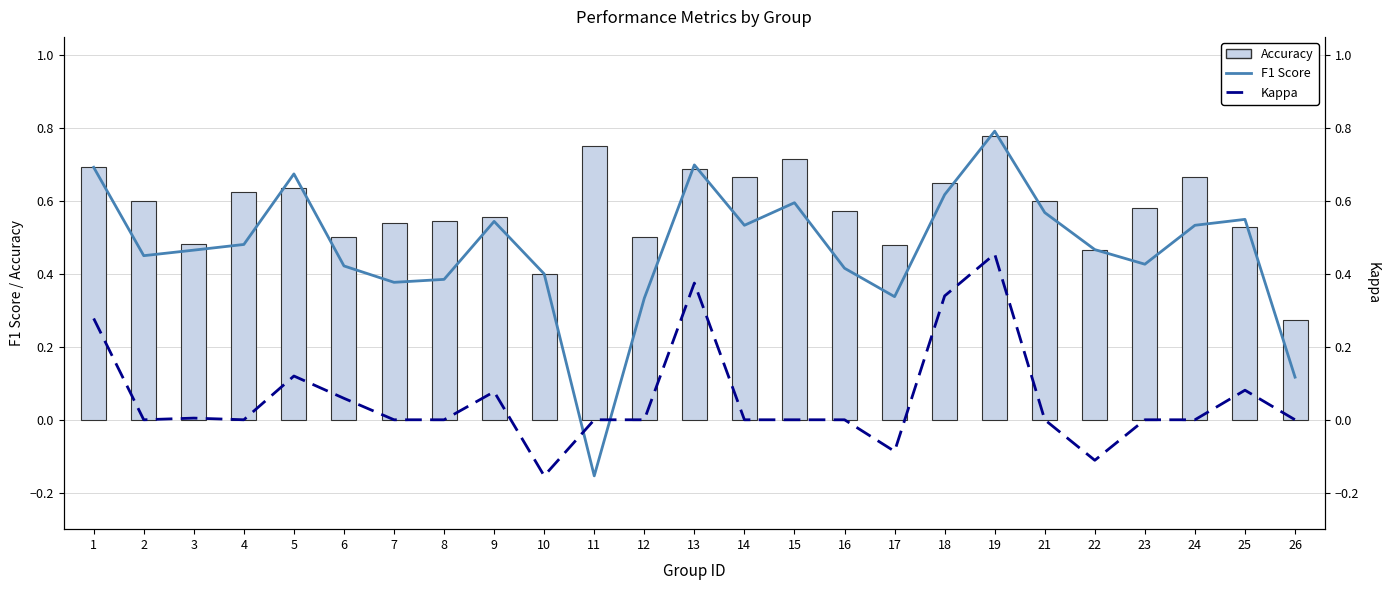

What are all the series names shown in the legend?

F1 Score, Accuracy, Kappa